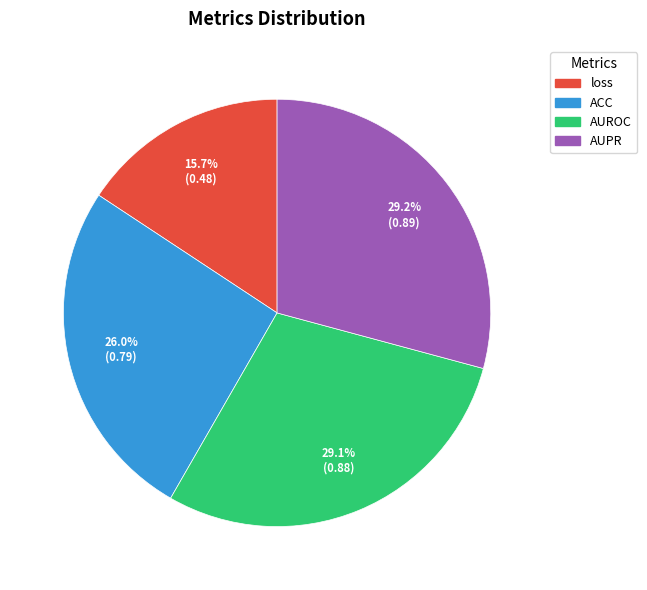

True or false: AUROC accounts for 29% of the total.

True